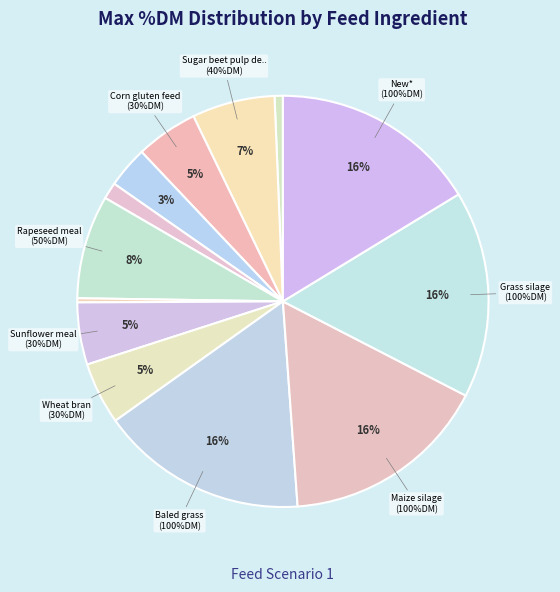

The Molasses (8) slice represents 1% of the pie. True or false?

True